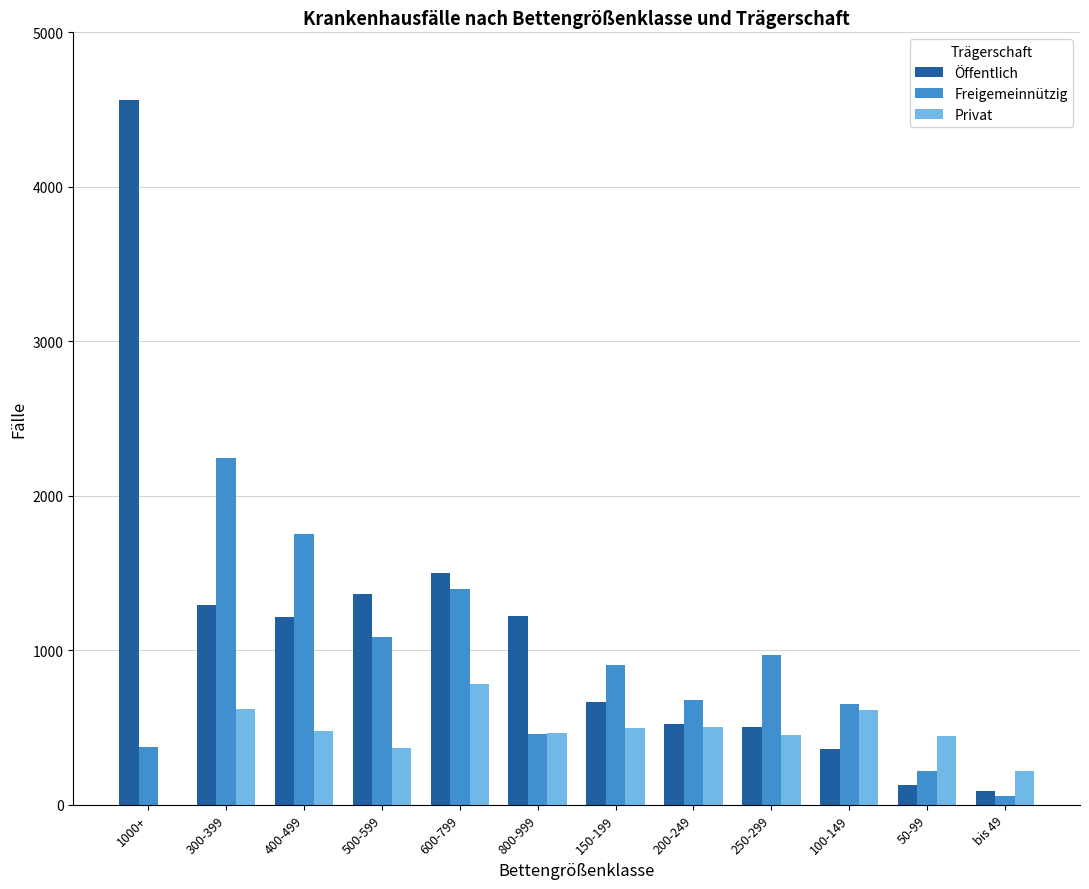

Is it true that Privat equals 298 at 400-499?

False